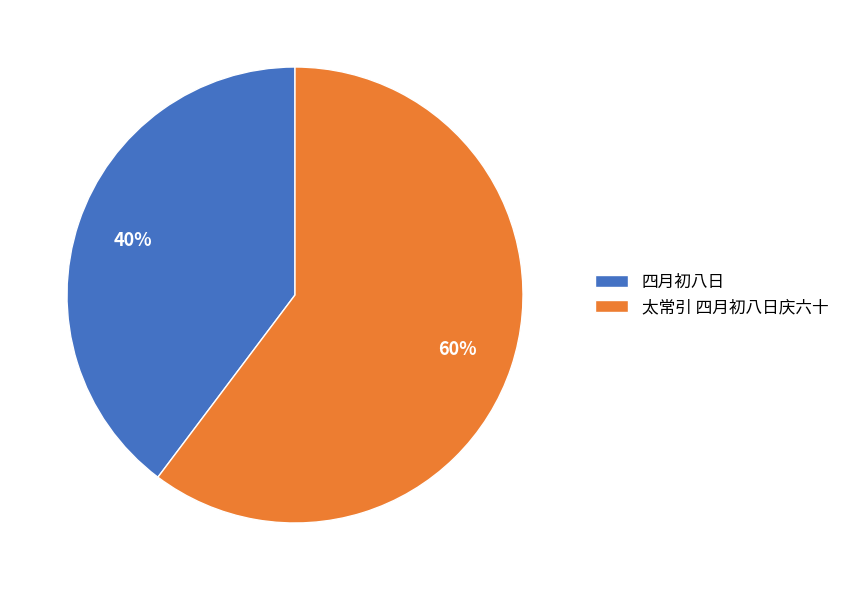

Rank the categories by value from lowest to highest.

四月初八日, 太常引 四月初八日庆六十